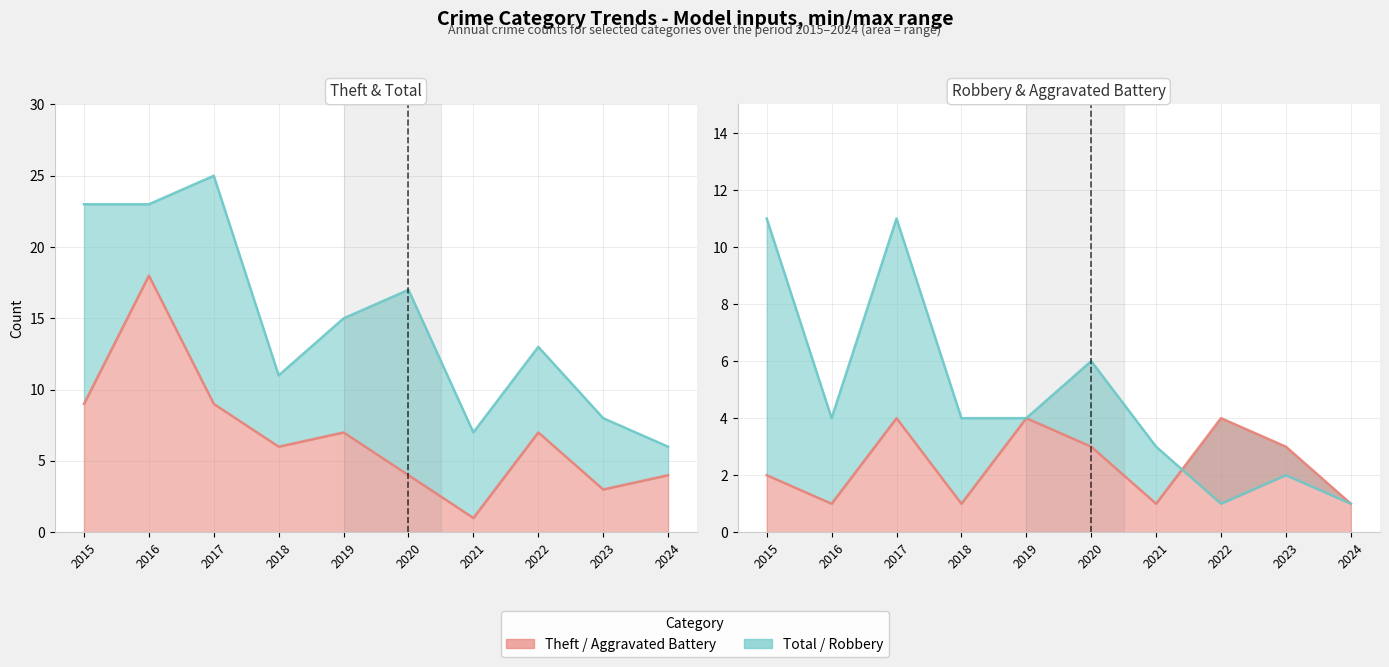

What is the average value of the Theft series?

7